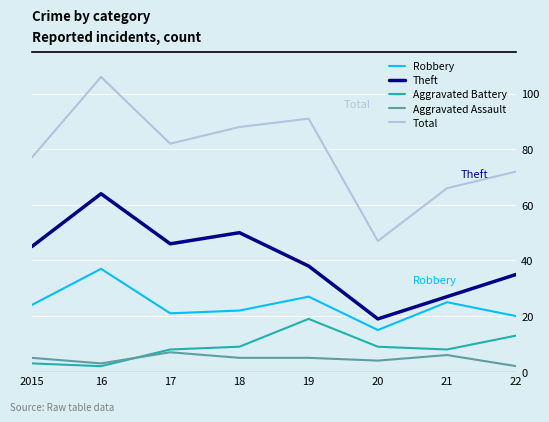

True or false: Robbery has a value of 55 at 16.

False